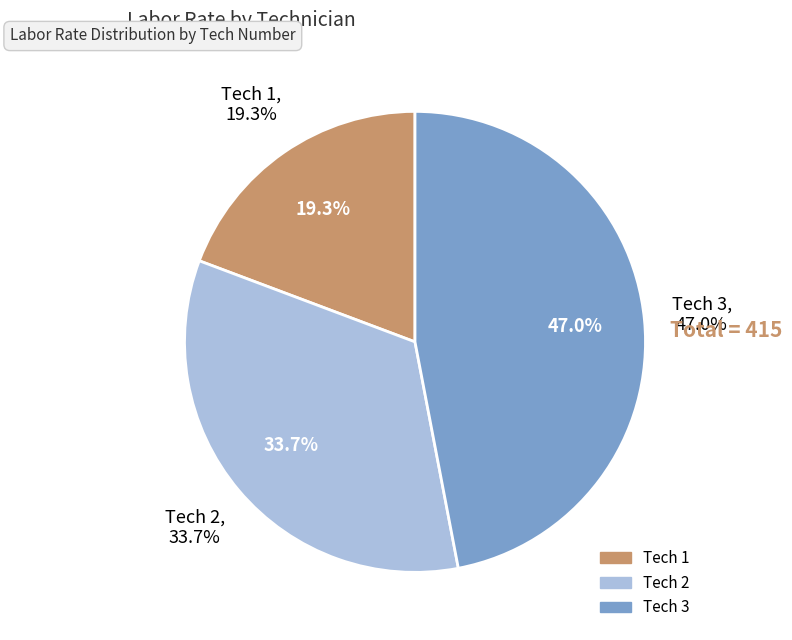

Rank the categories by value from lowest to highest.

1, 2, 3